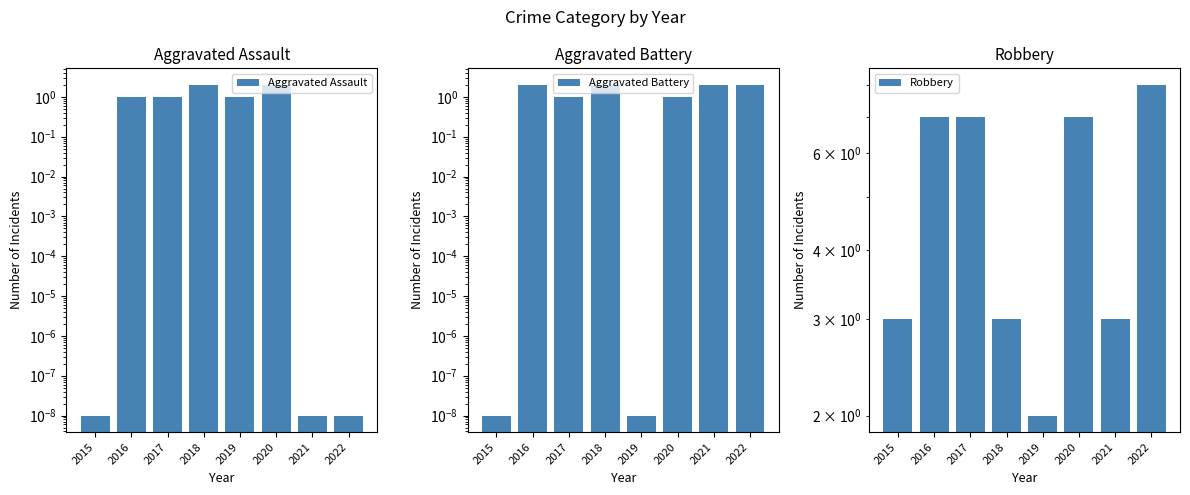

Is it true that Robbery equals 5.1 at 2015?

False